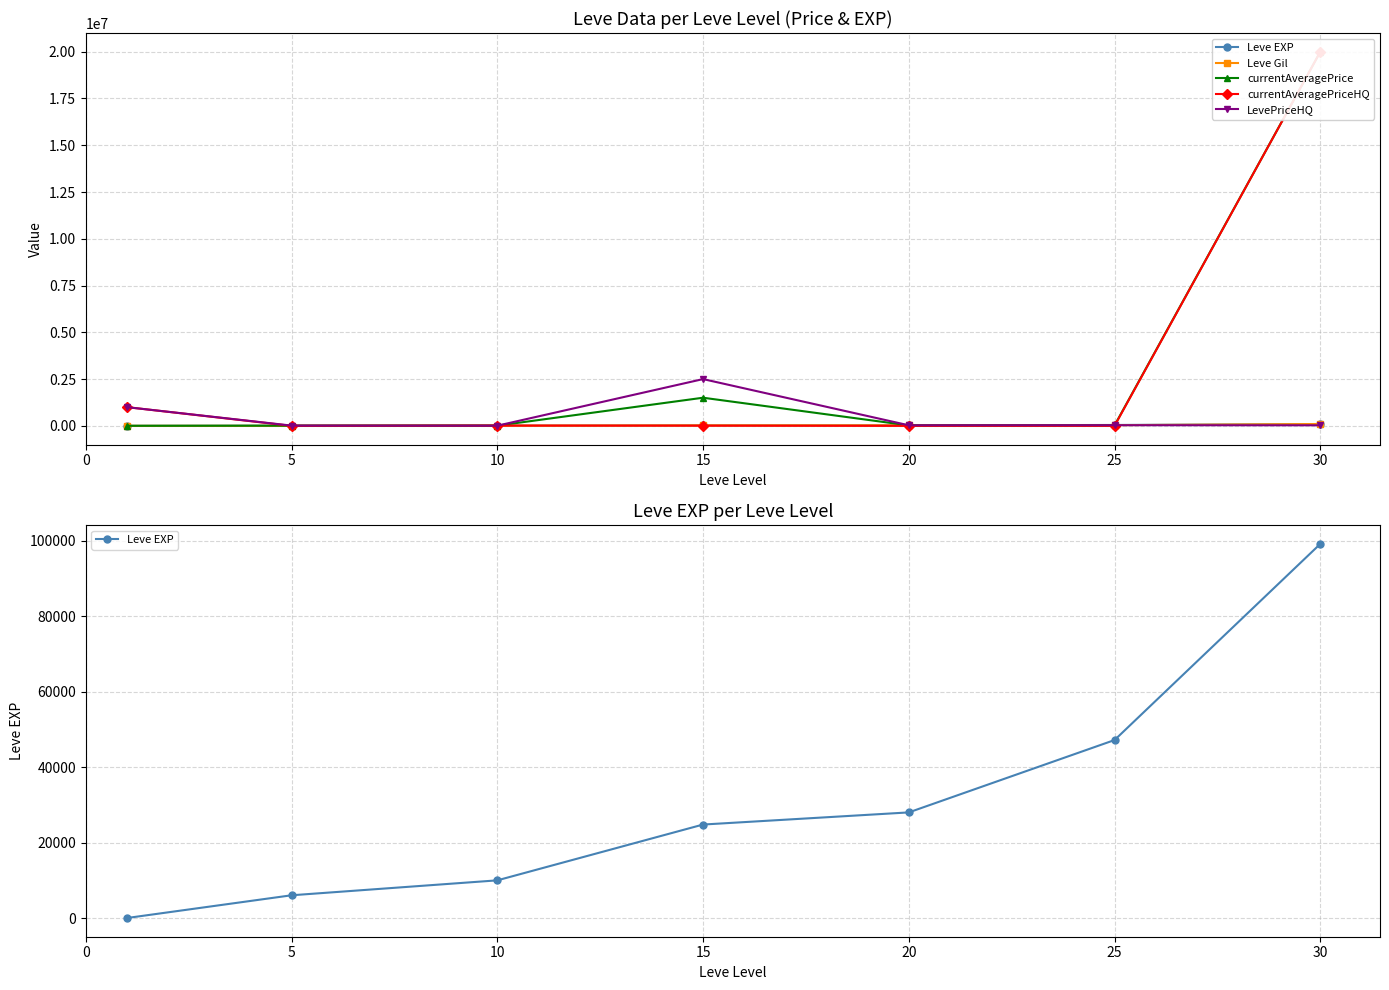

What are all the series names shown in the legend?

Leve EXP, Leve Gil, currentAveragePrice, currentAveragePriceHQ, LevePriceHQ